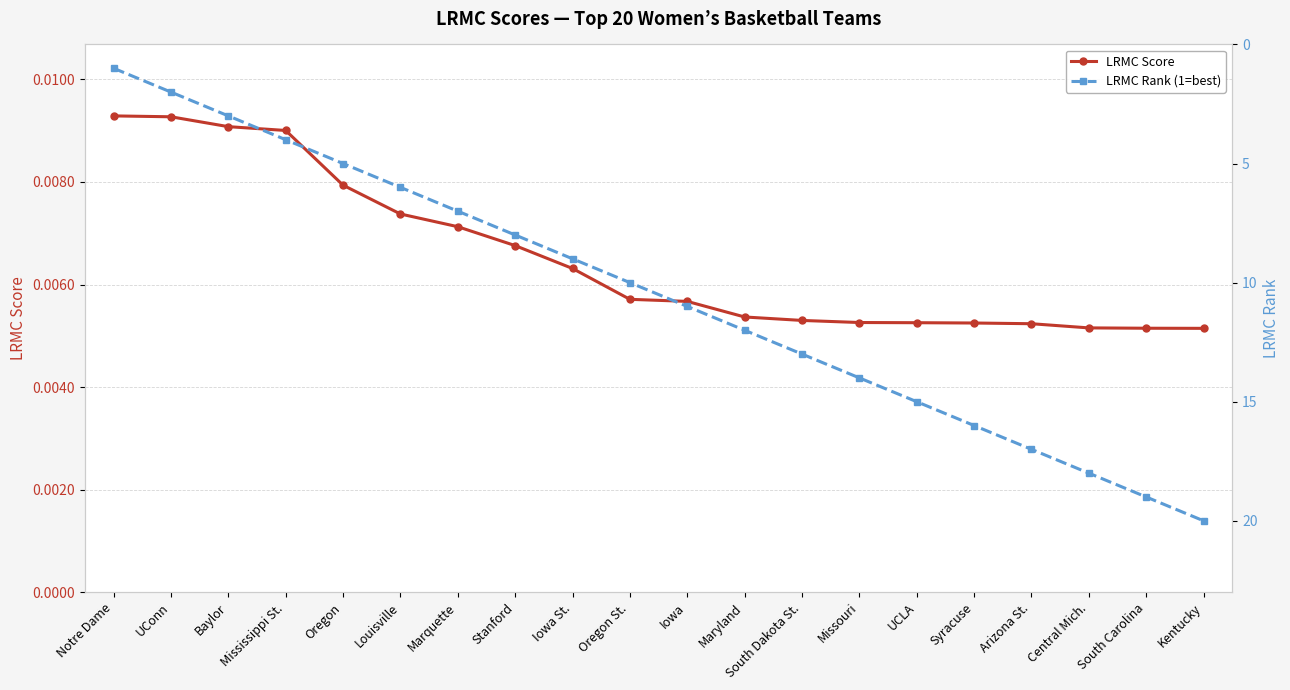

What is the difference between the highest and lowest values at Maryland?

12.0